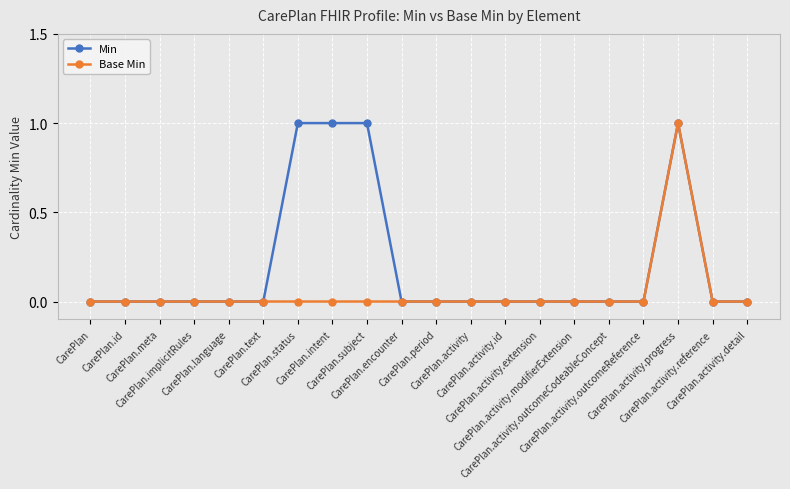

What is the label of the 8th point from the left?

CarePlan.intent